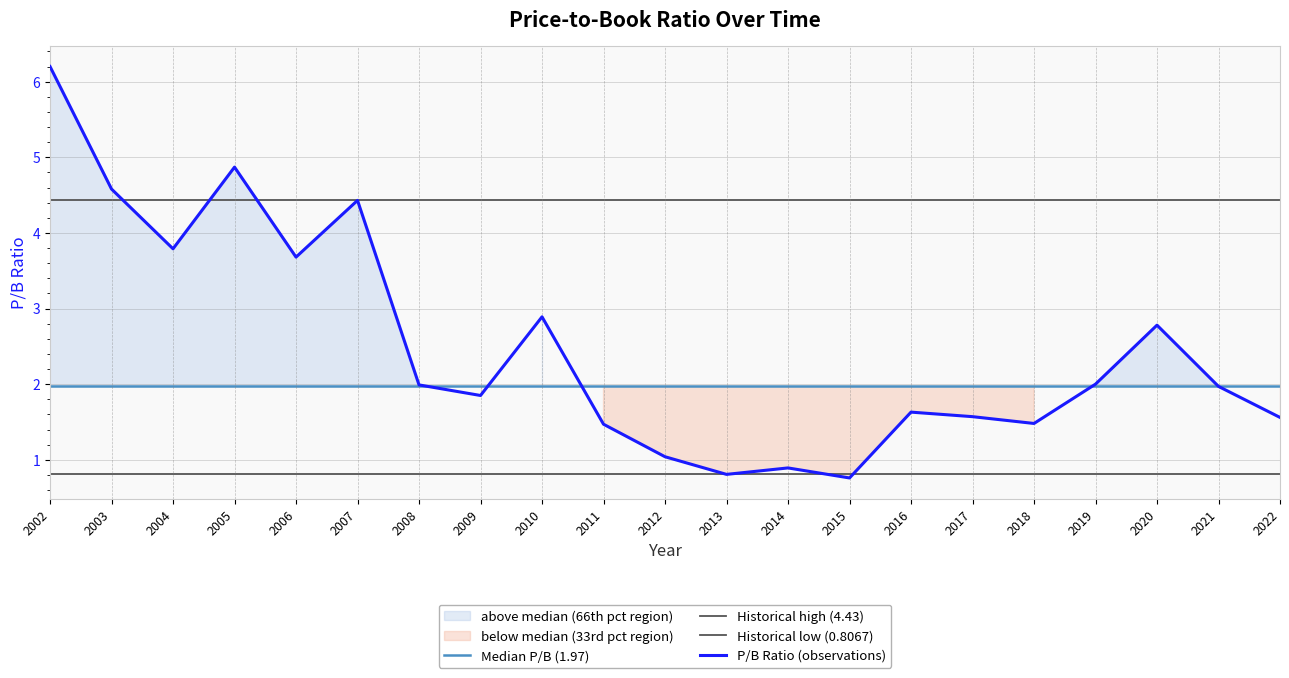

List the labels in order of value, largest first.

2002, 2005, 2003, 2007, 2004, 2006, 2010, 2020, 2019, 2008, 2021, 2009, 2016, 2017, 2022, 2018, 2011, 2012, 2014, 2013, 2015